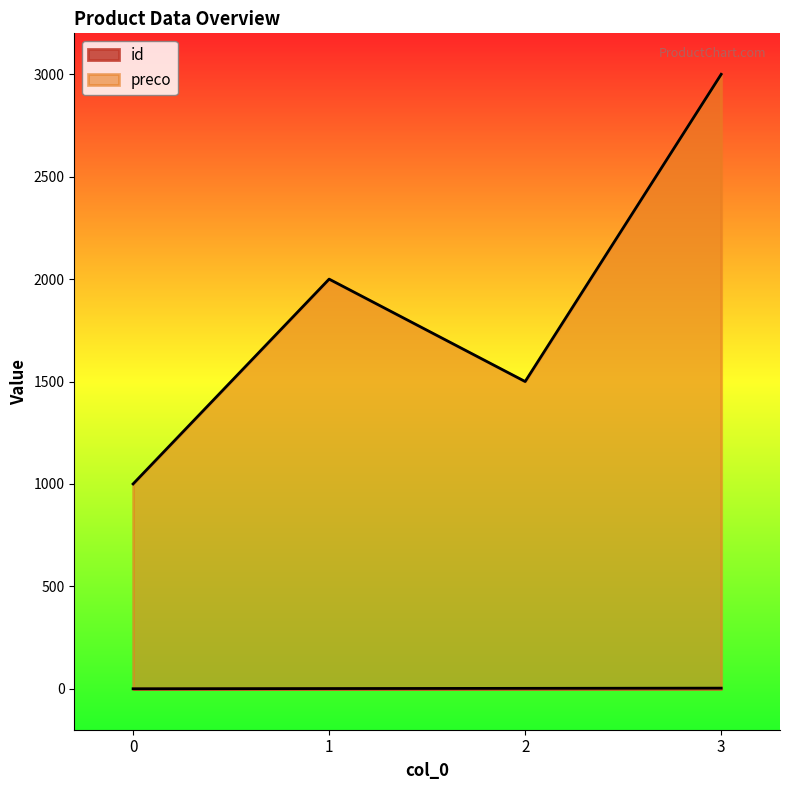

What is the total value across all series at 2?

1502